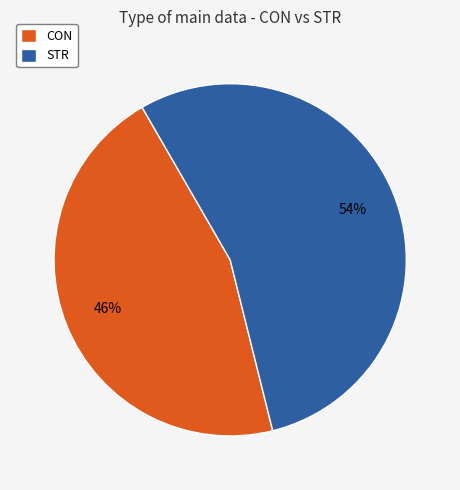

To the nearest percent, what is the average slice percentage?

50%